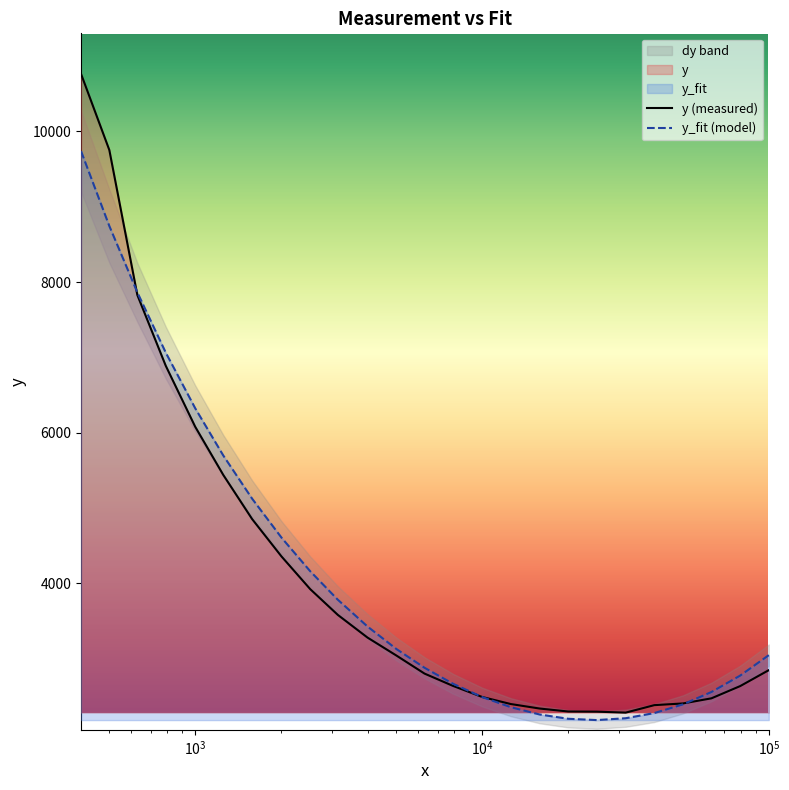

How many lines are shown in the chart?

2